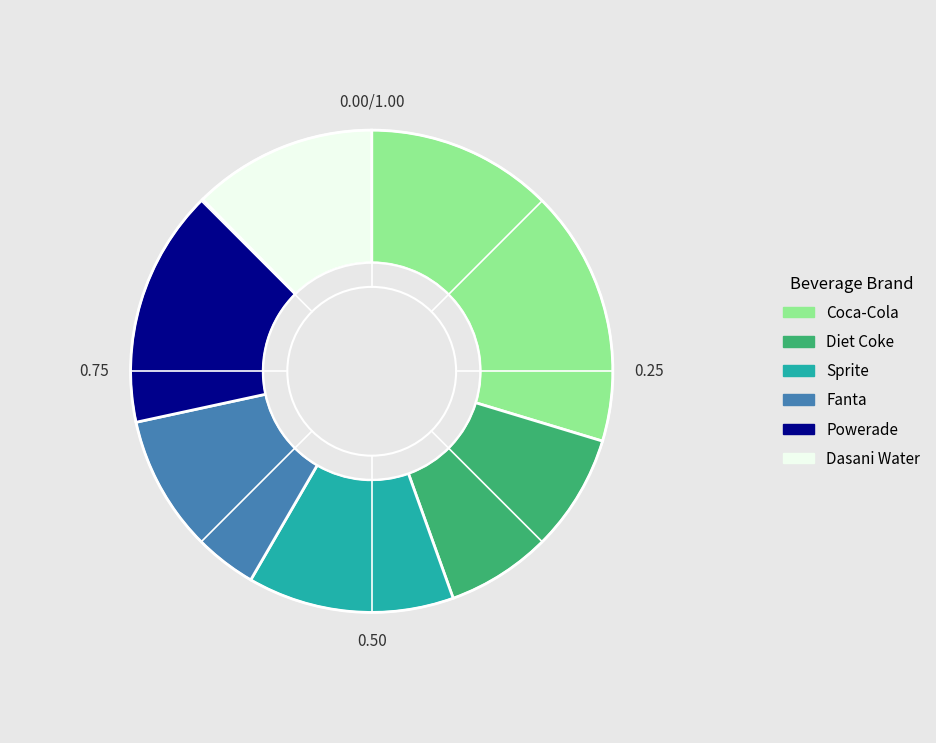

Combined, do Powerade and Dasani Water account for over 50%?

No